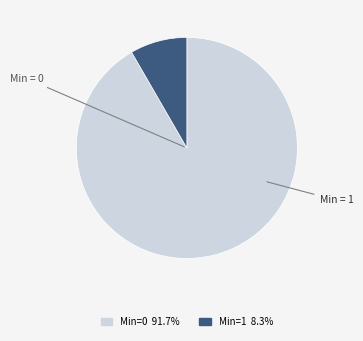

Is there any slice that represents more than half of the pie?

Yes